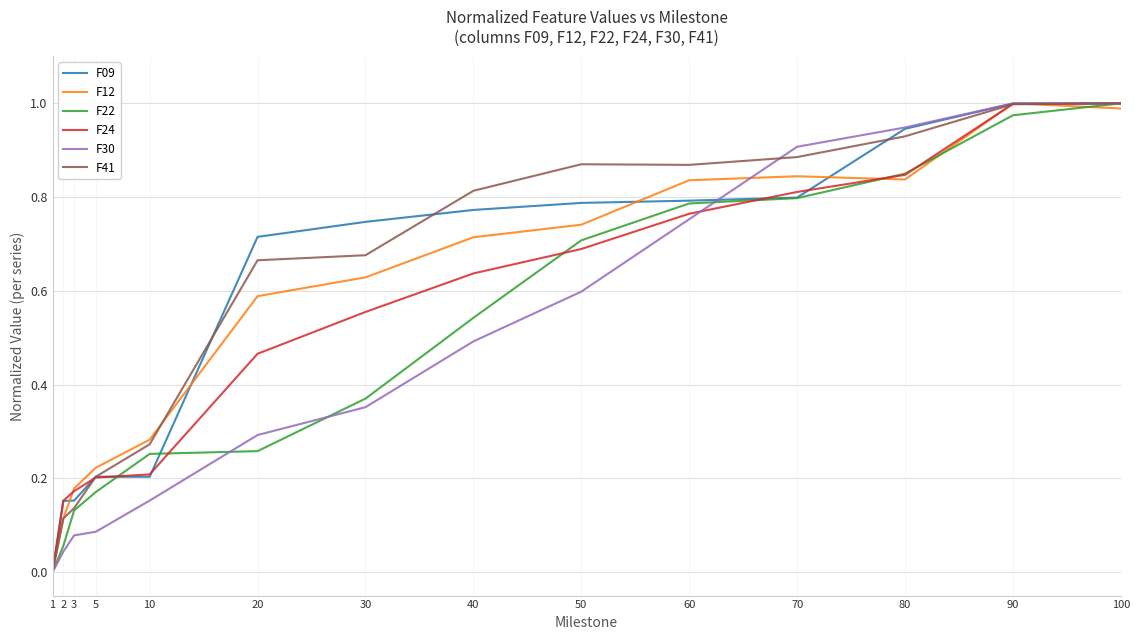

The value of F41 at 80 is 0.4. True or false?

False